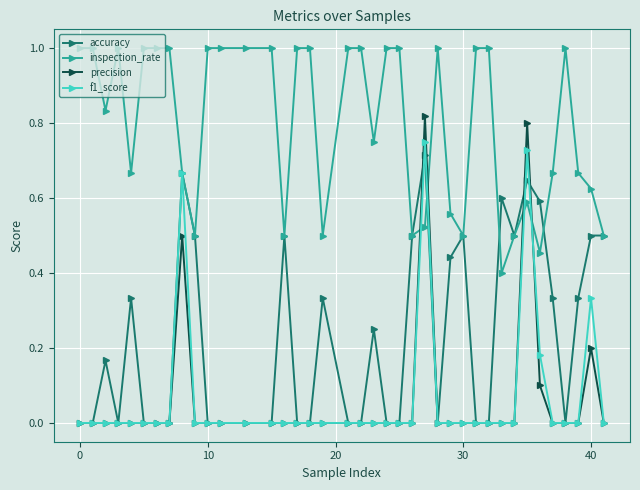

List the series in order of their peak value, highest first.

inspection_rate, precision, f1_score, accuracy